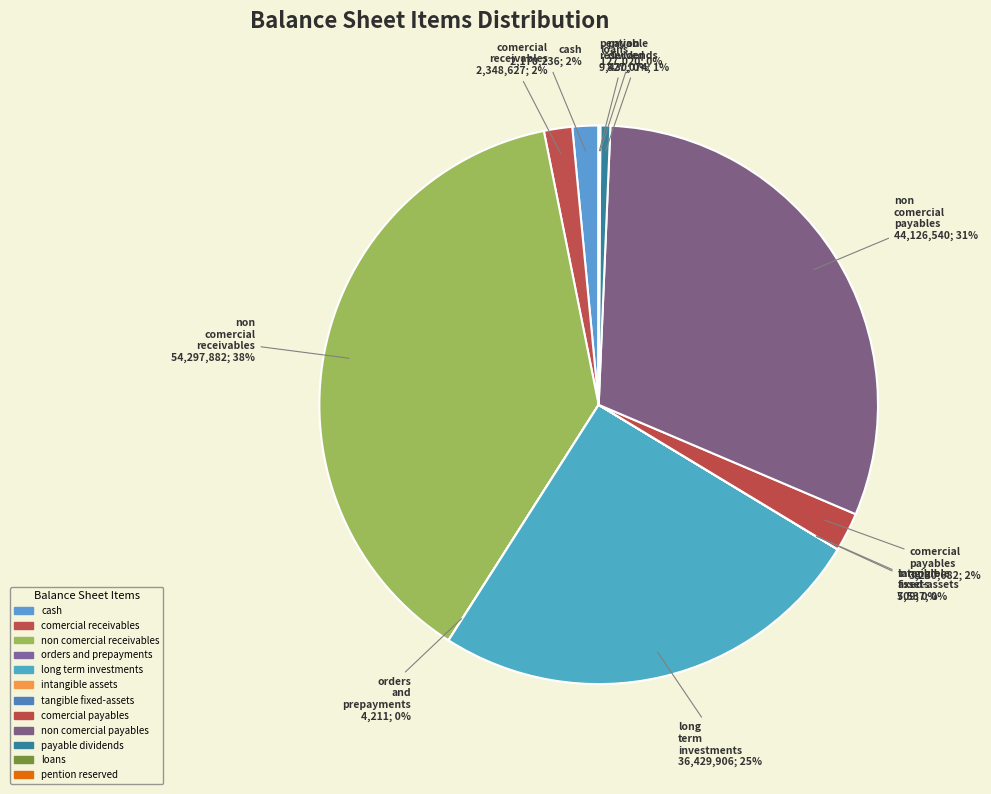

Which slice is the smallest?

intangible_assets